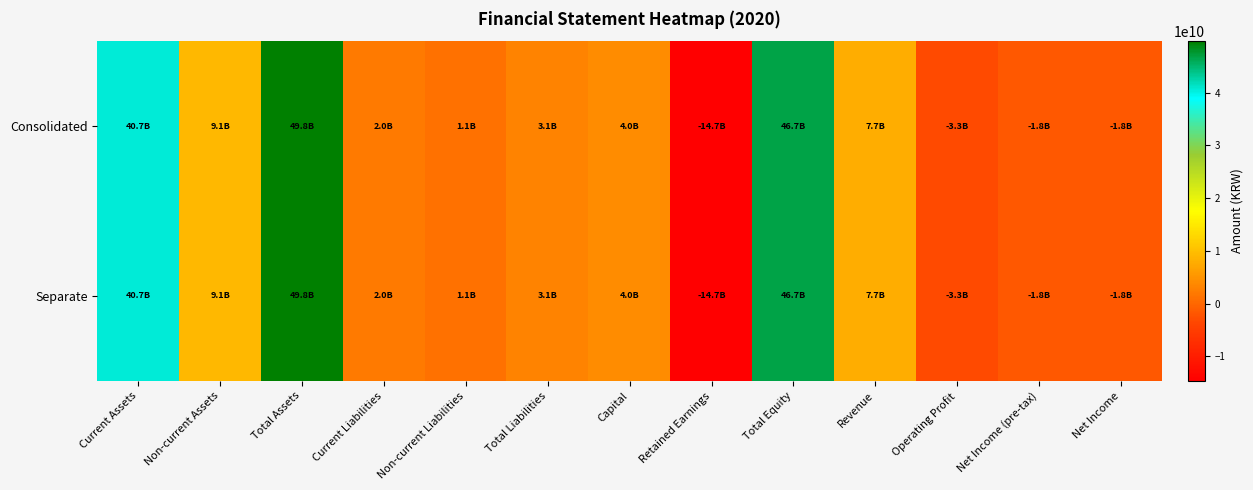

At how many categories does at least one series exceed 13057818475?

3